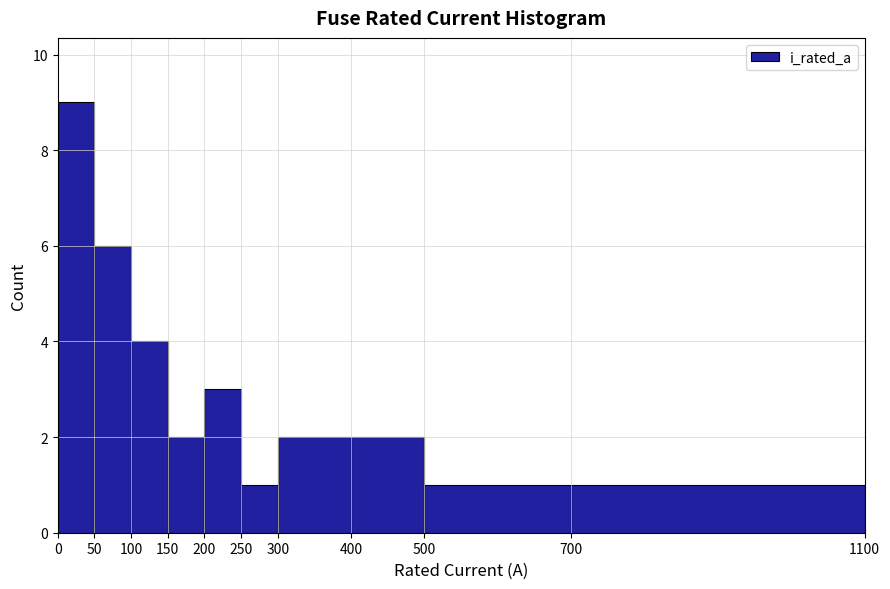

Reading left to right, list every bar in this chart as the range it spans on the x-axis followed by its height. The values are not printed on the chart, so give them approximately, as read against the axis.

0 to 50: 9
50 to 100: 6
100 to 150: 4
150 to 200: 2
200 to 250: 3
250 to 300: 1
300 to 400: 2
400 to 500: 2
500 to 700: 1
700 to 1100: 1